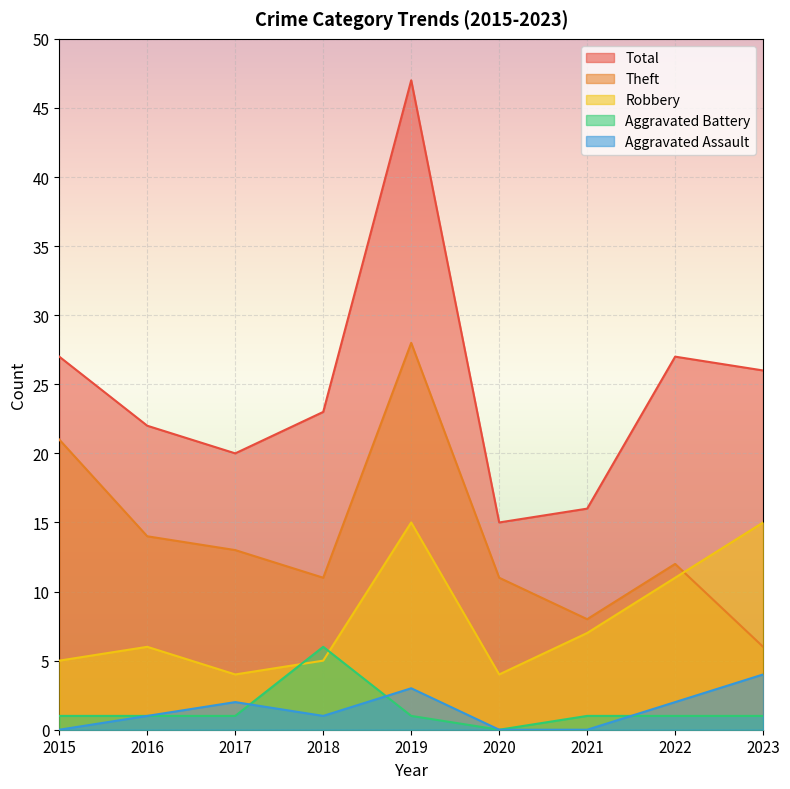

What are all the series names shown in the legend?

Total, Theft, Robbery, Aggravated Battery, Aggravated Assault